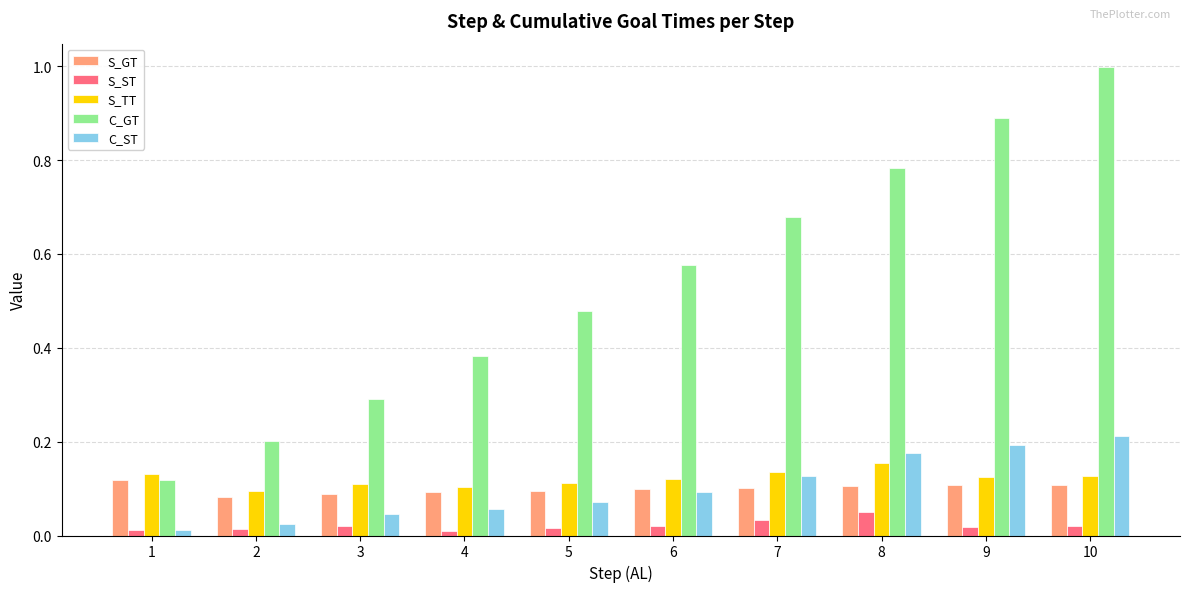

Is it true that S_ST equals 0.0 at 10?

True